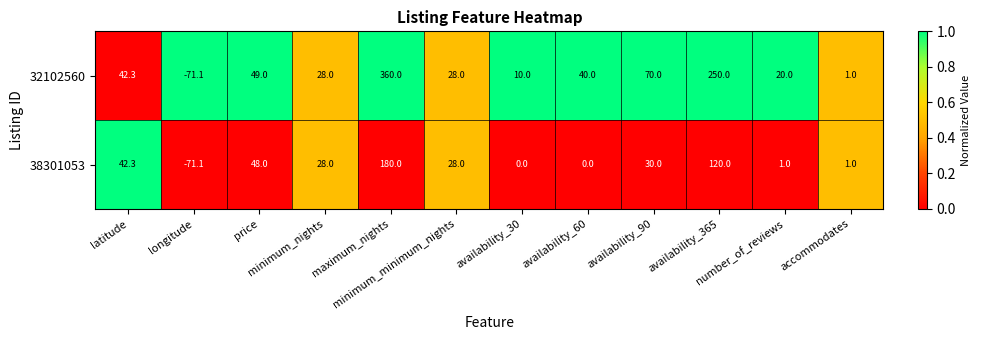

Which category has the highest value across all series?

maximum_nights